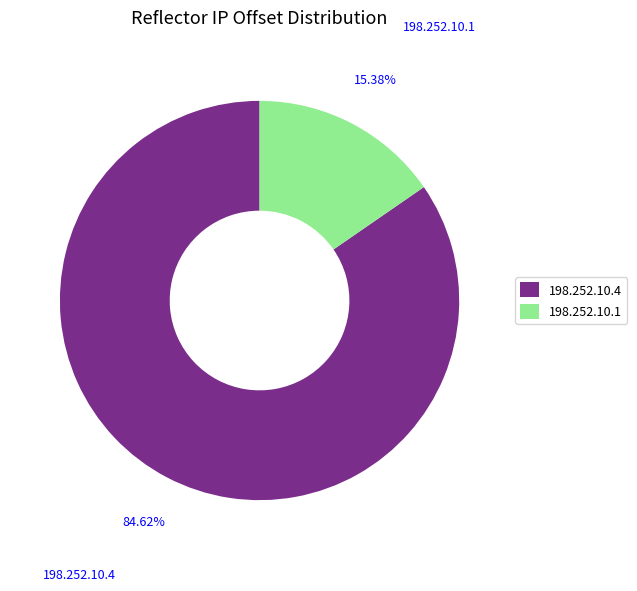

To the nearest percent, what is the difference between the 198.252.10.1 and 198.252.10.4 slice percentages?

69%